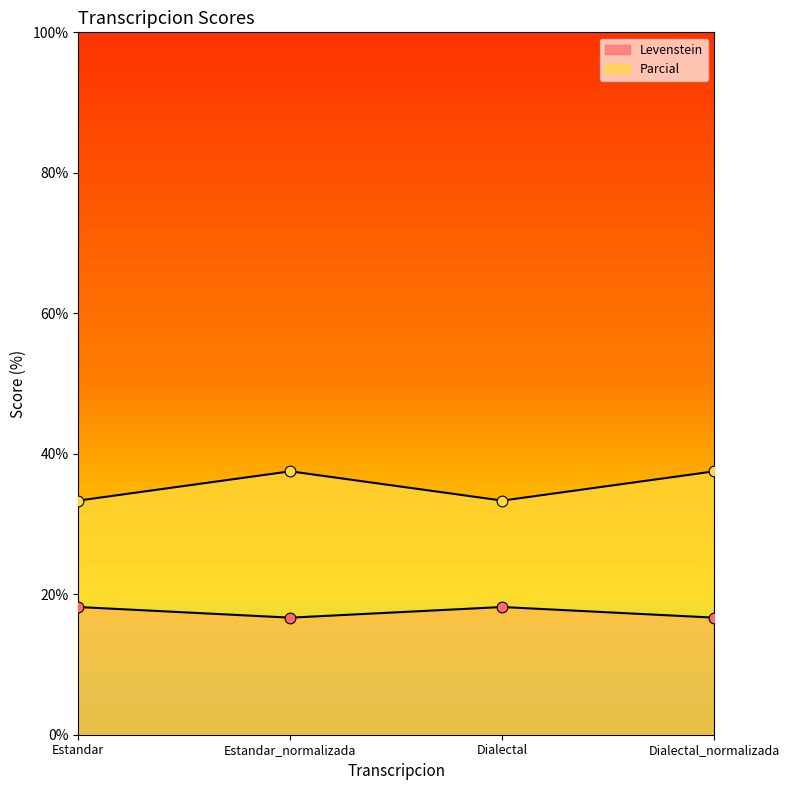

What are all the series names shown in the legend?

Levenstein, Parcial